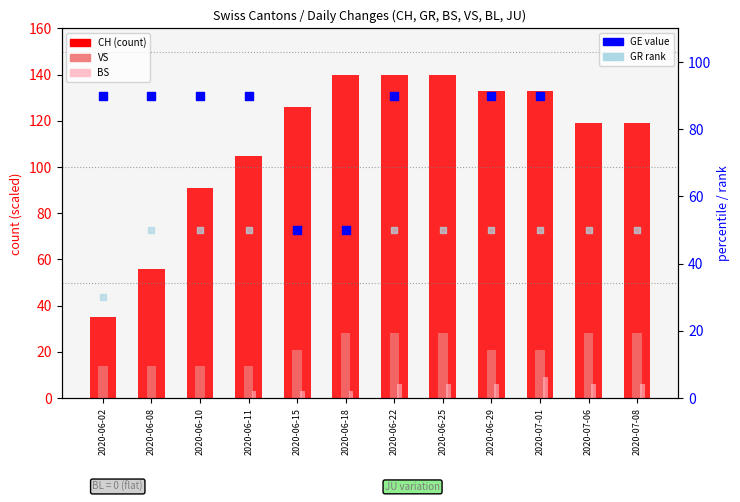

Which series contains the highest Y value?

CH